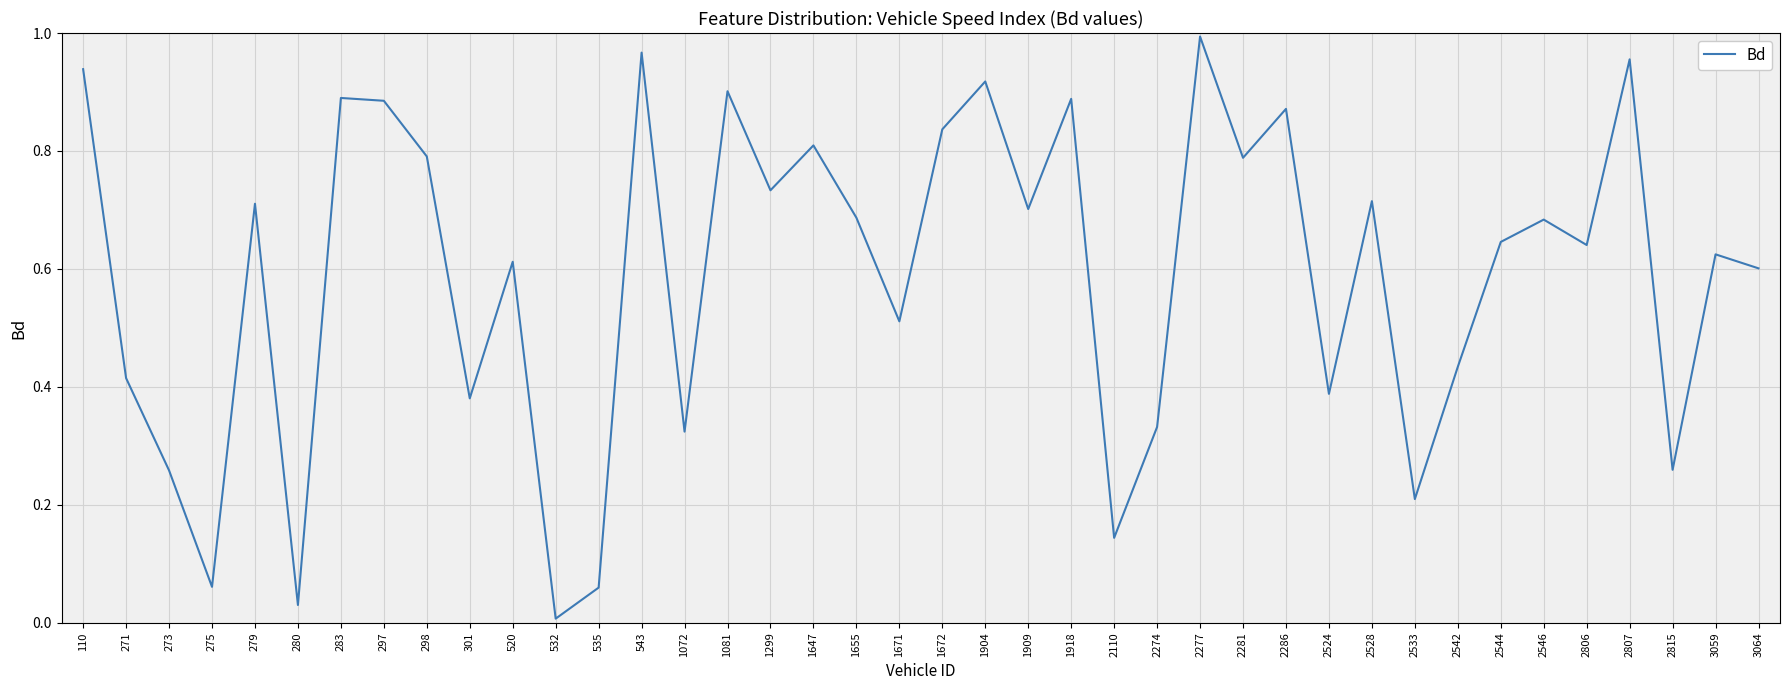

Does the chart have visible grid lines?

Yes